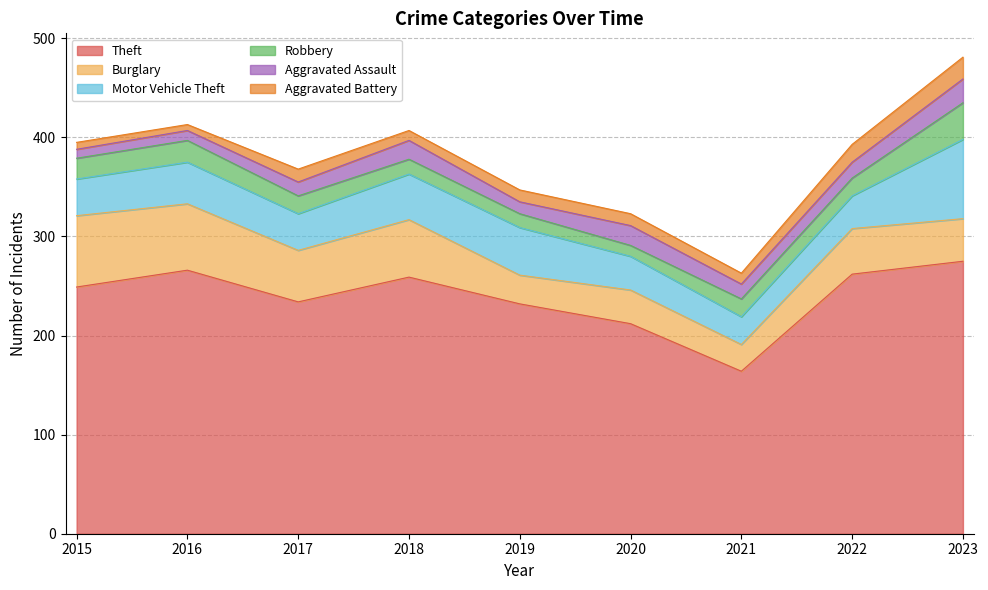

Is it true that Theft equals 249 at 2015?

True